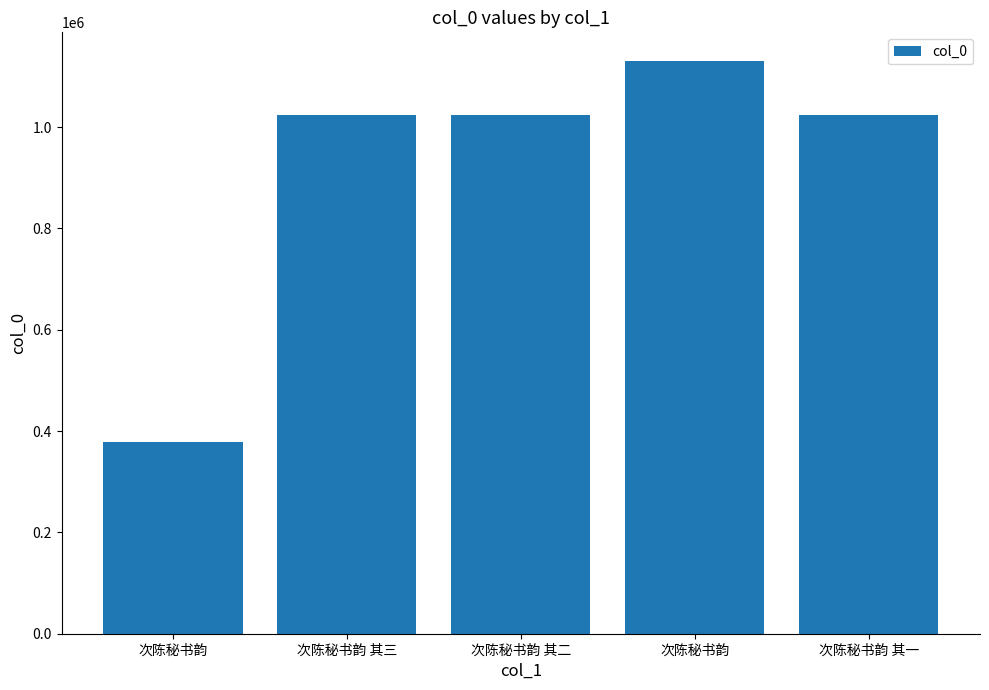

How many categories are shown in the chart?

5